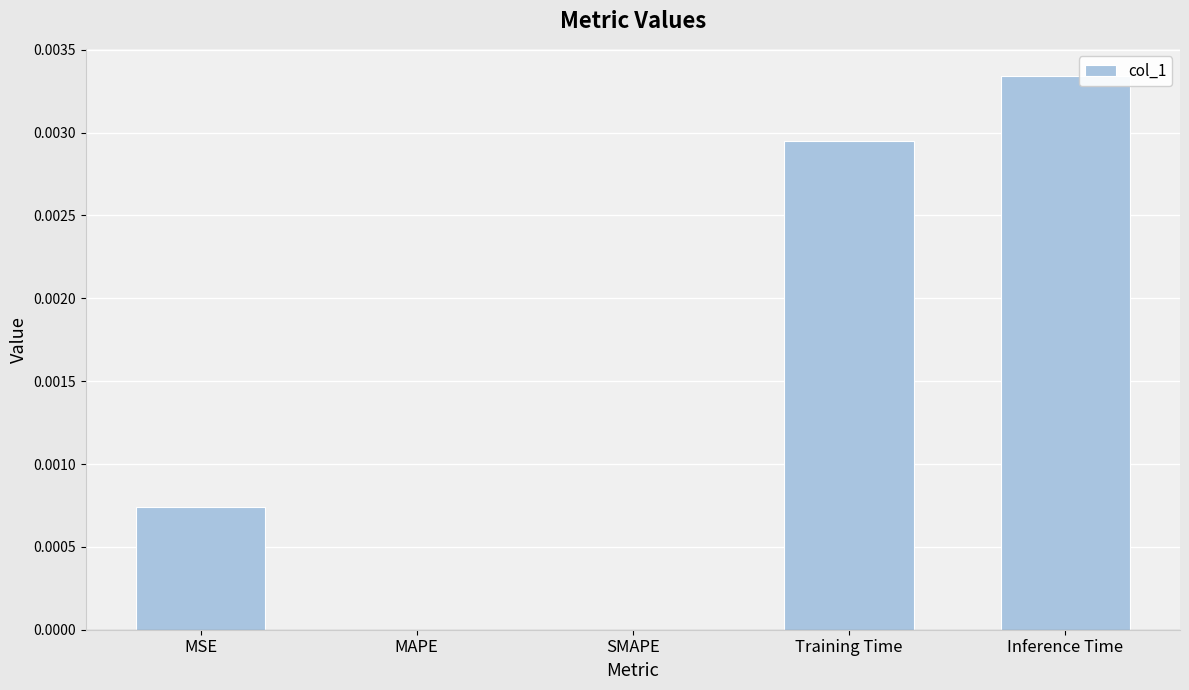

Which has a higher value, MSE or Inference Time?

Inference Time